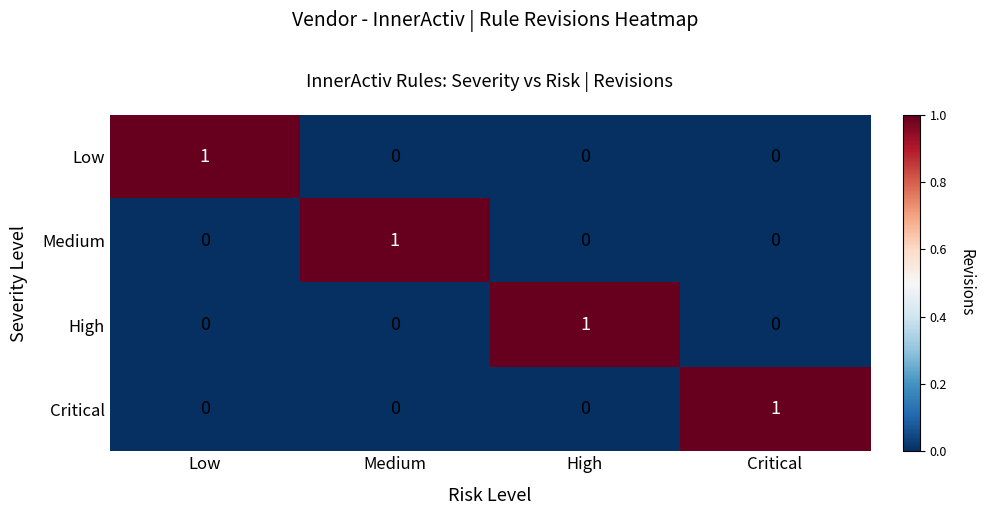

At how many categories does at least one series exceed 0?

4